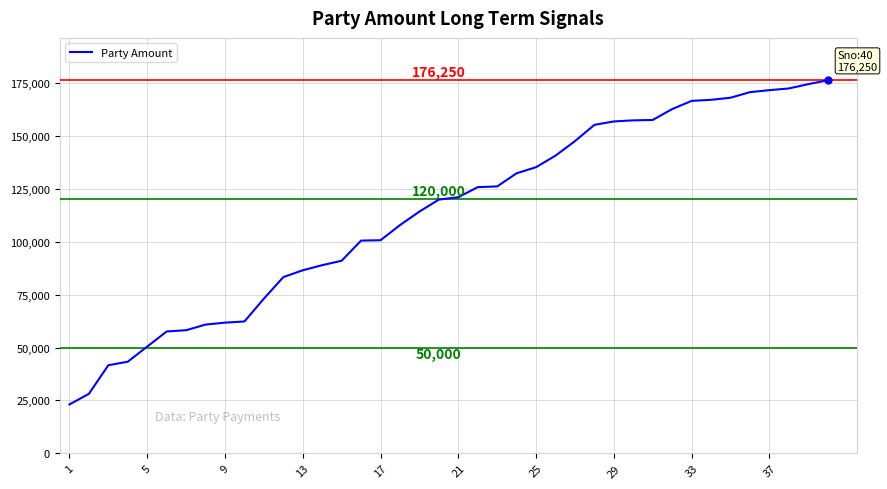

What is the maximum value shown in the chart?

176250